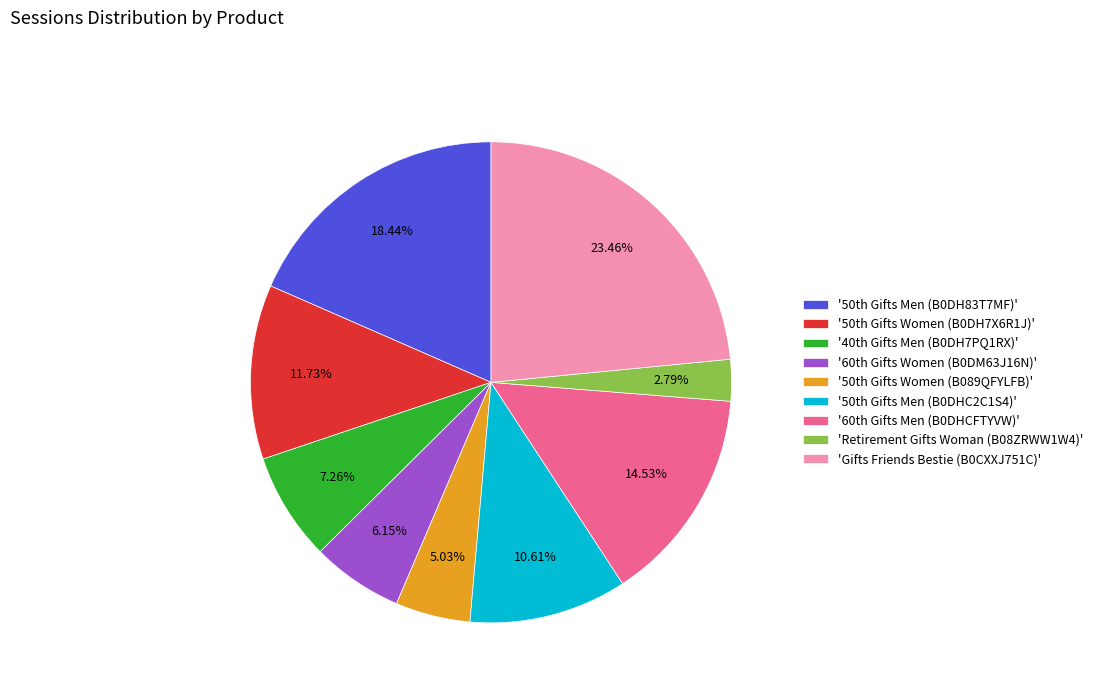

To the nearest percent, what is the difference between the largest and smallest slice percentages?

21%